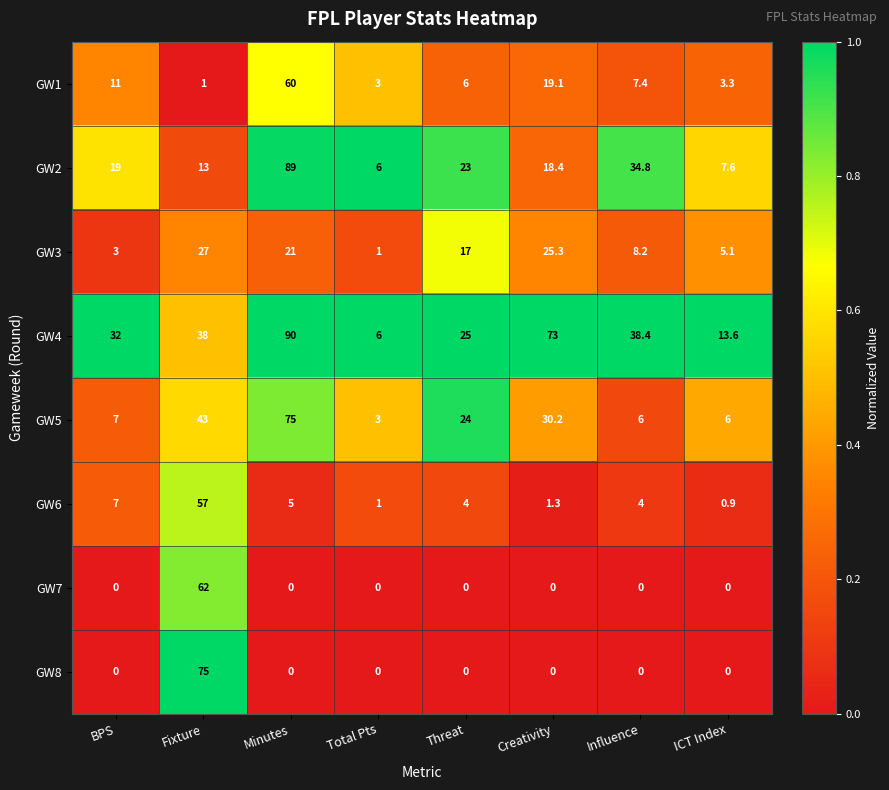

What is the spread (max minus min) of values at BPS?

32.0